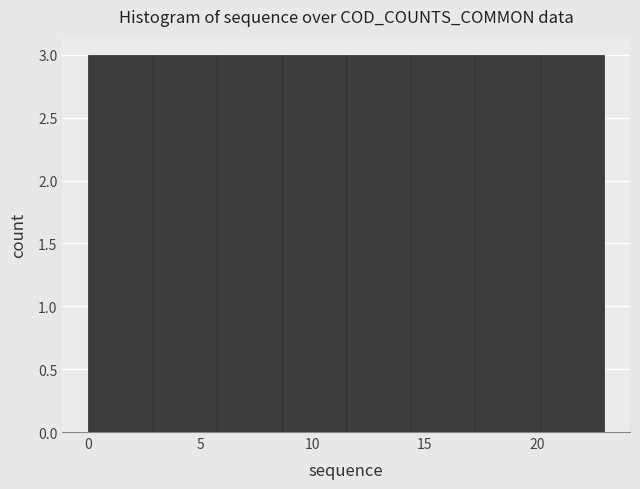

How tall is the bar that spans 14.5 to 17.5 on the x-axis? Neither the bar edges nor the heights are printed on the chart, so give them approximately, as read against the axes.

3